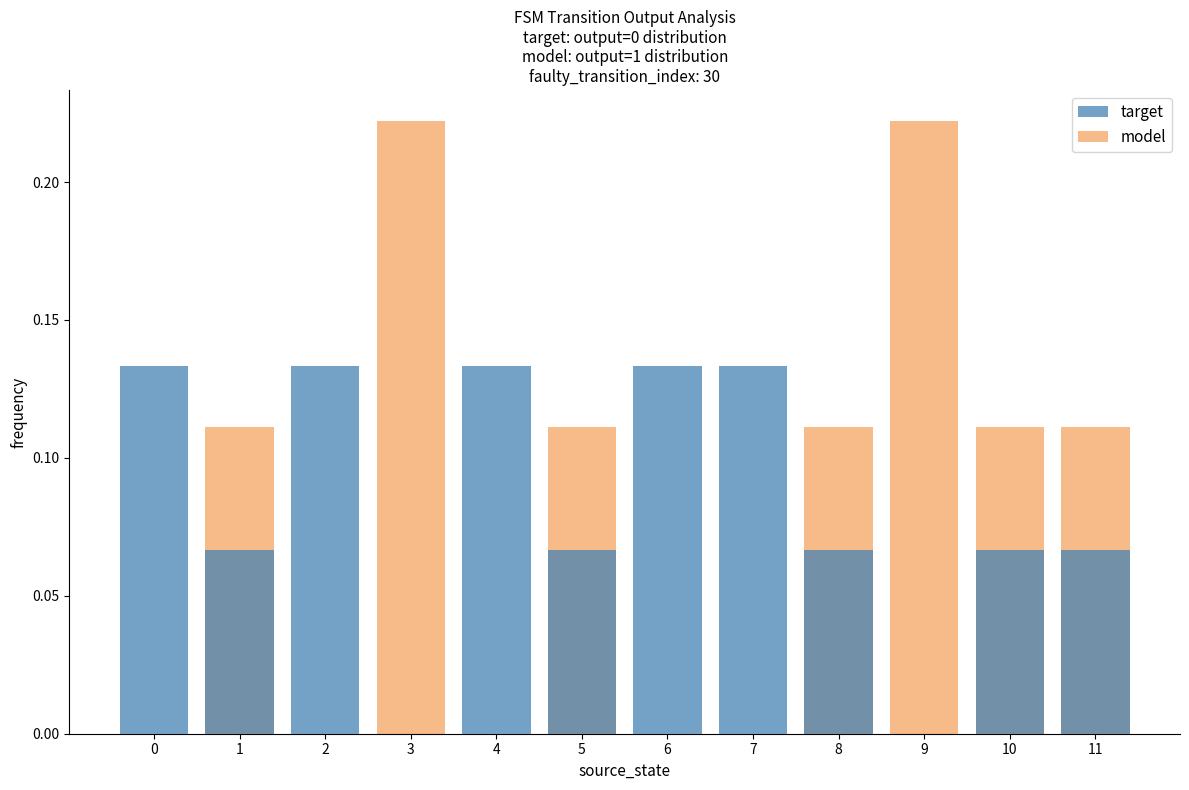

Reading right to left, extract all data points from this chart.

target: 0.1	0.1	0.0	0.1	0.1	0.1	0.1	0.1	0.0	0.1	0.1	0.1
model: 0.1	0.1	0.2	0.1	0.0	0.0	0.1	0.0	0.2	0.0	0.1	0.0